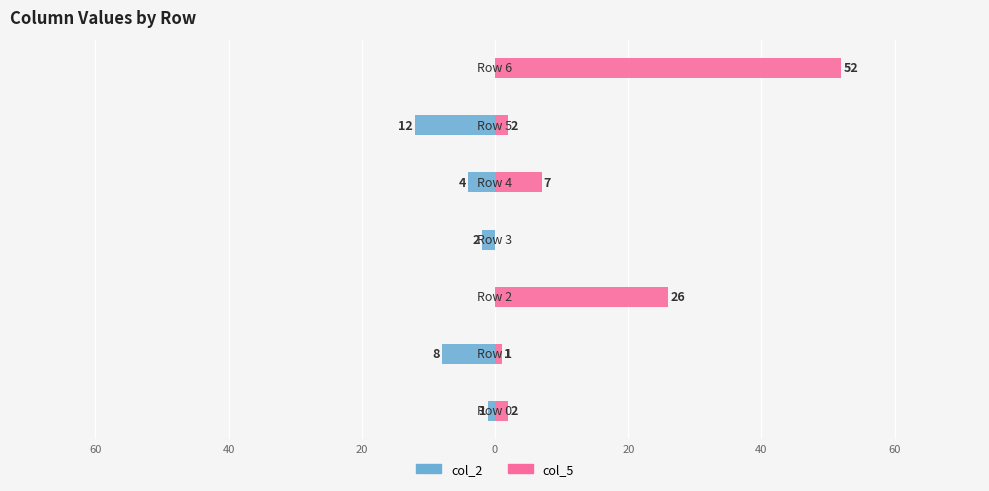

The value of col_2 at 40 is 0. True or false?

True